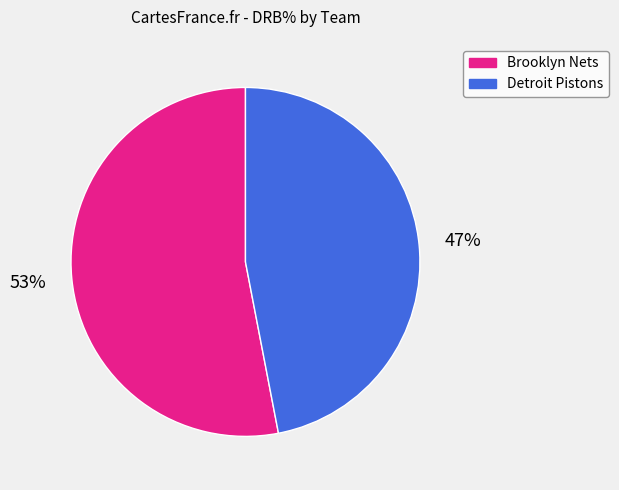

Which has a higher value, Brooklyn Nets or Detroit Pistons?

Brooklyn Nets